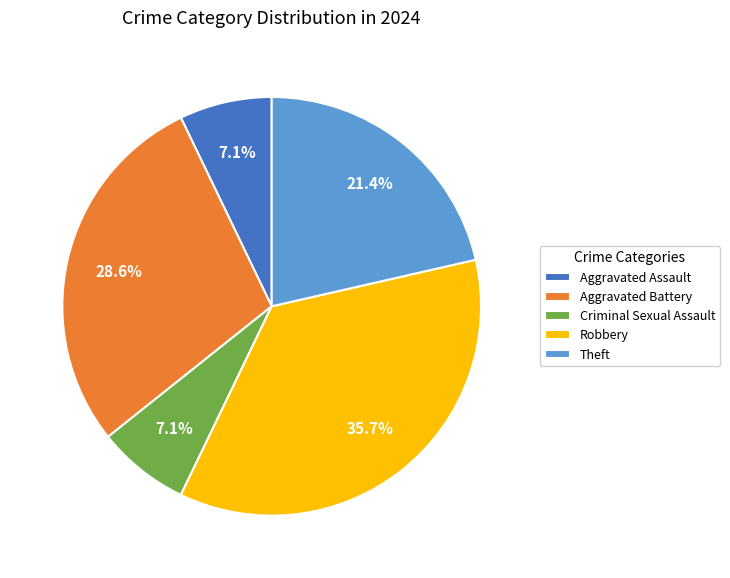

Which slice is the largest?

Robbery